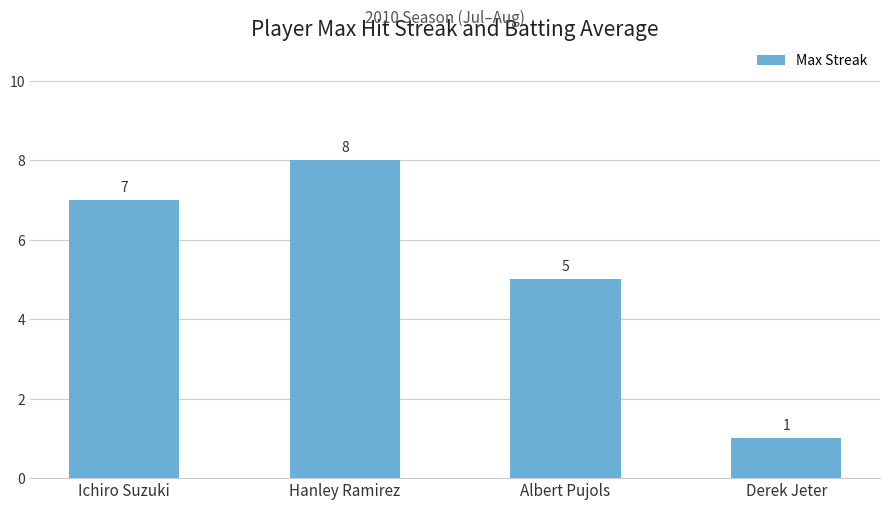

What is the ratio of the value at Ichiro Suzuki to the value at Albert Pujols?

1.4